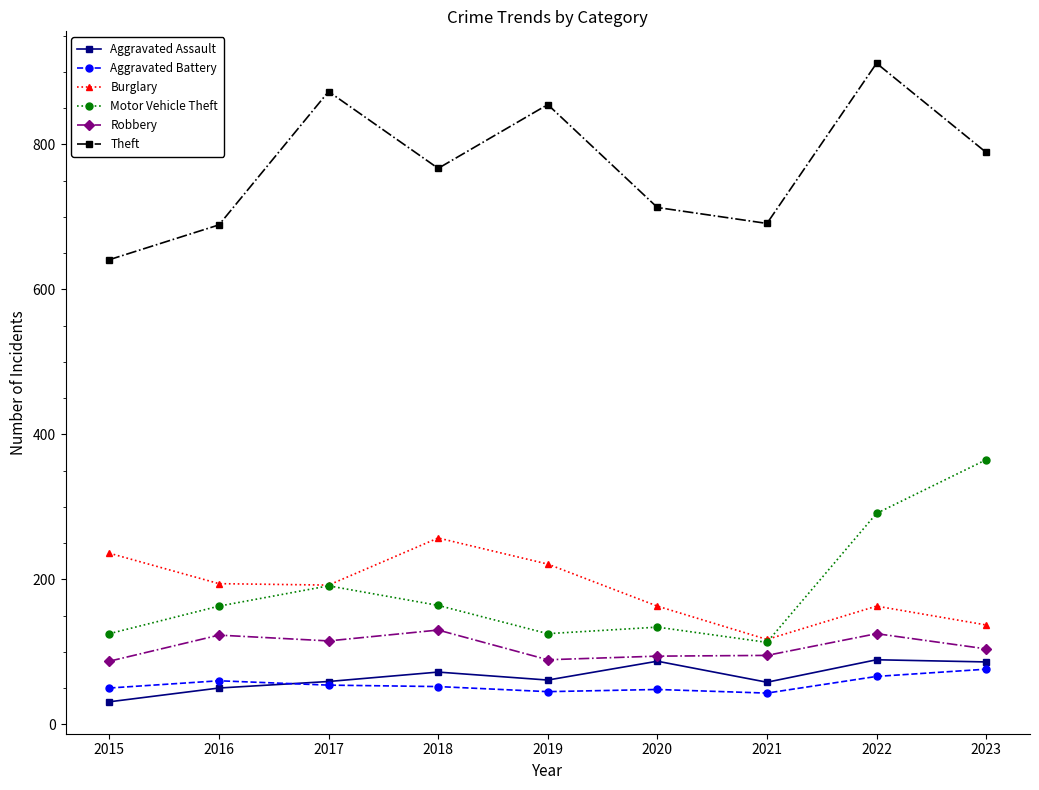

At which label does Theft first exceed 767?

2017